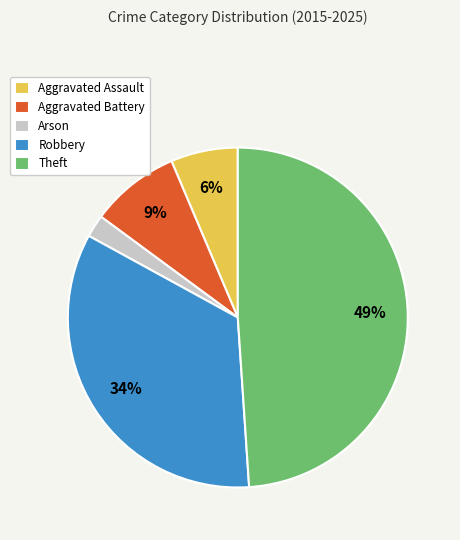

Do Aggravated Battery and Arson together represent more than half of the pie?

No